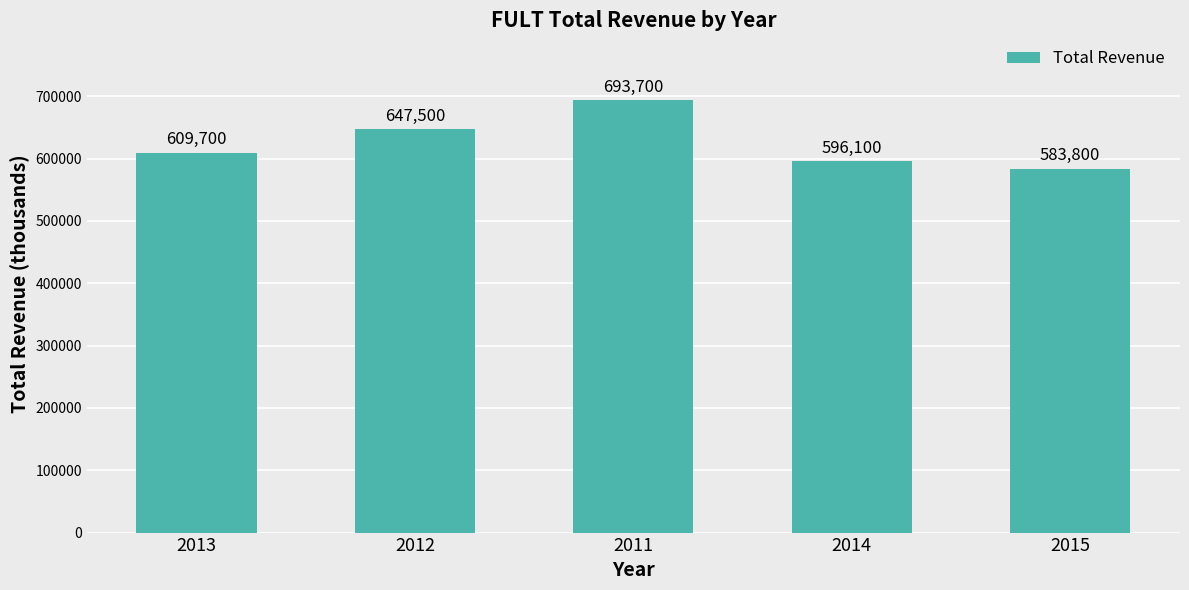

What value does the data have at 2012, to the nearest 100?

647500